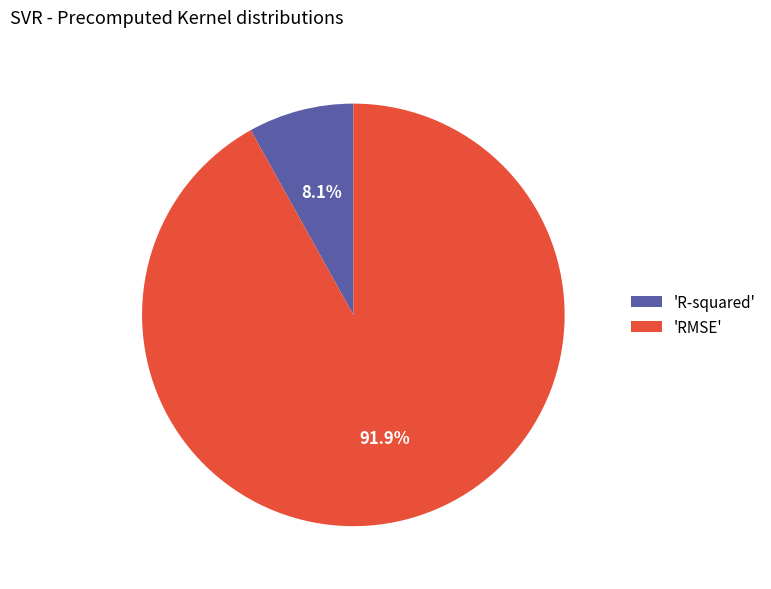

Which slice is the largest?

'RMSE'